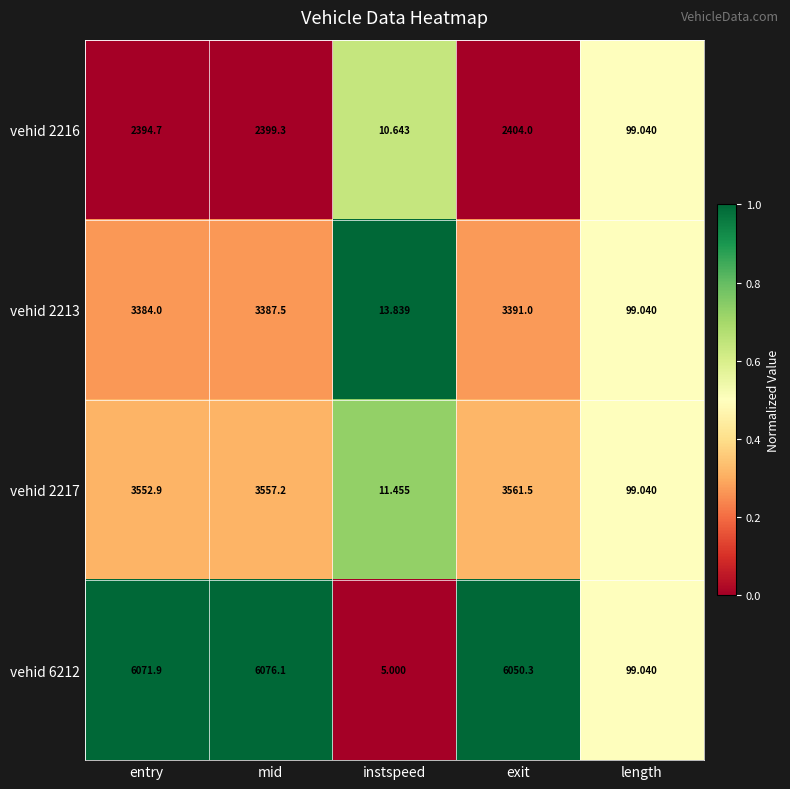

Is the value of vehid 2213 at exit greater than the value of vehid 2216 at exit?

Yes